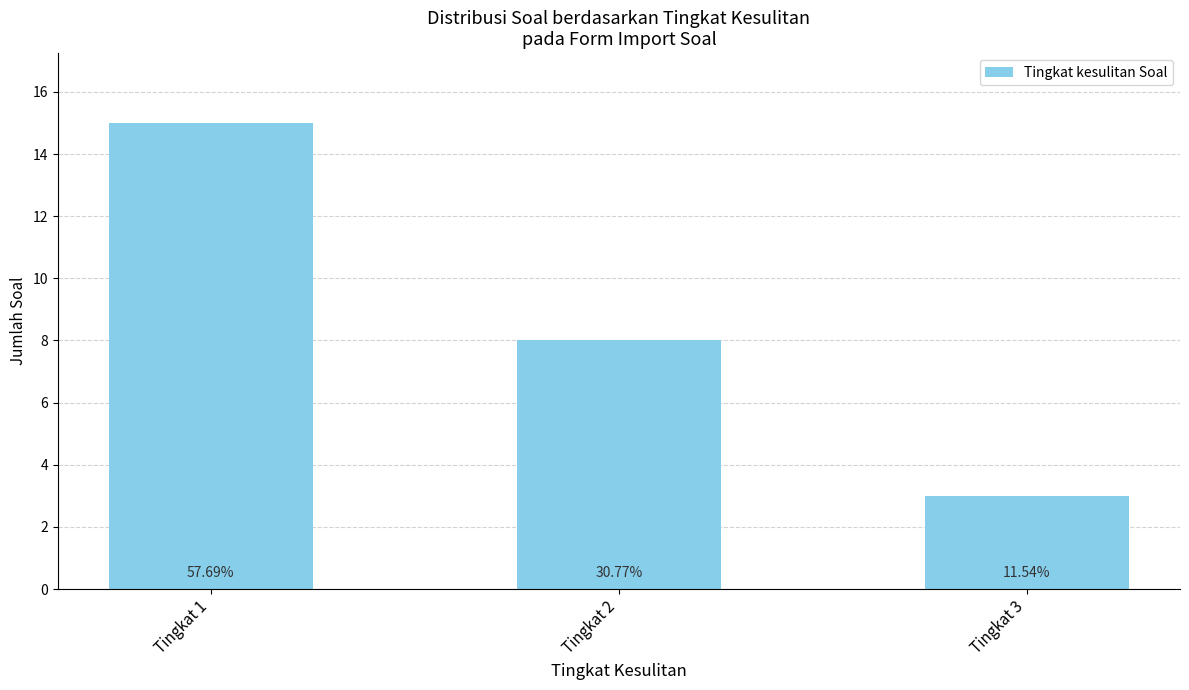

Rank the categories by value from highest to lowest.

Tingkat 1, Tingkat 2, Tingkat 3